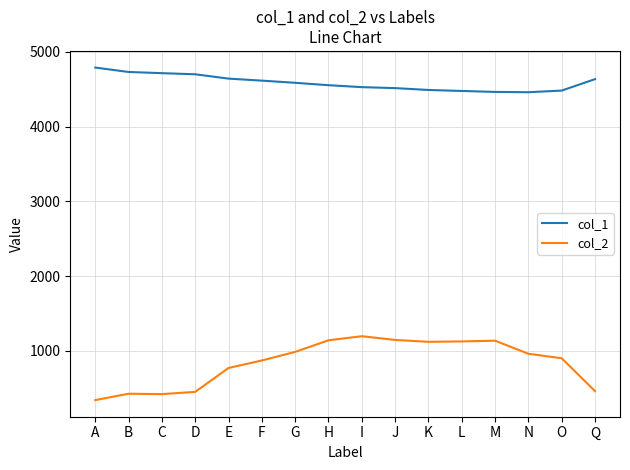

What is the lowest value of the col_2 series?

340